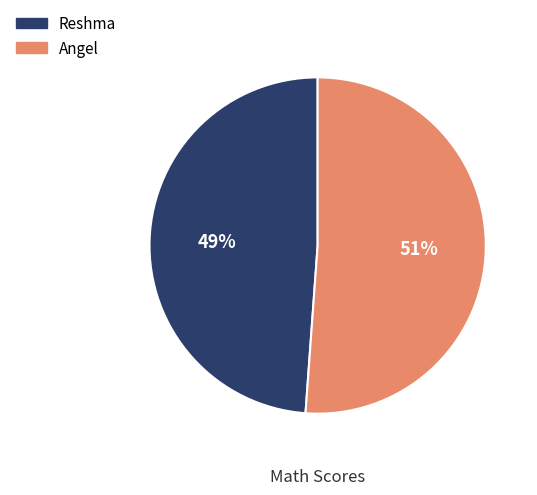

Rank the categories by value from highest to lowest.

Angel, Reshma